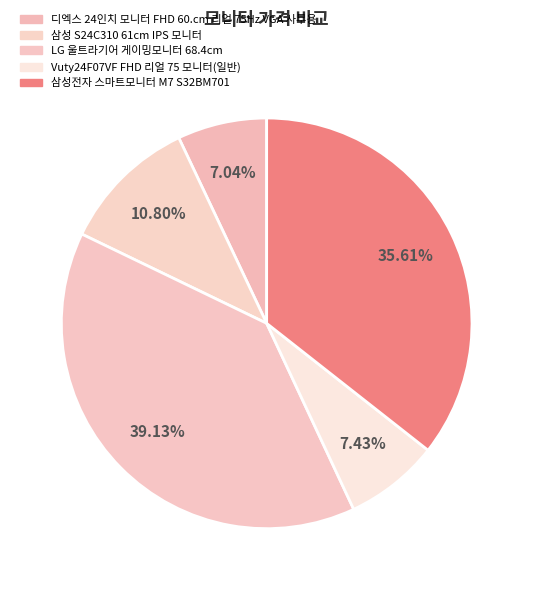

Is 삼성전자 스마트모니터 M7 S32BM701 the majority of the pie?

No